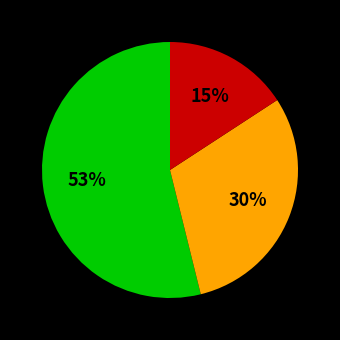

What is the change in value from Criminal Sexual Assault to Homicide?

-9